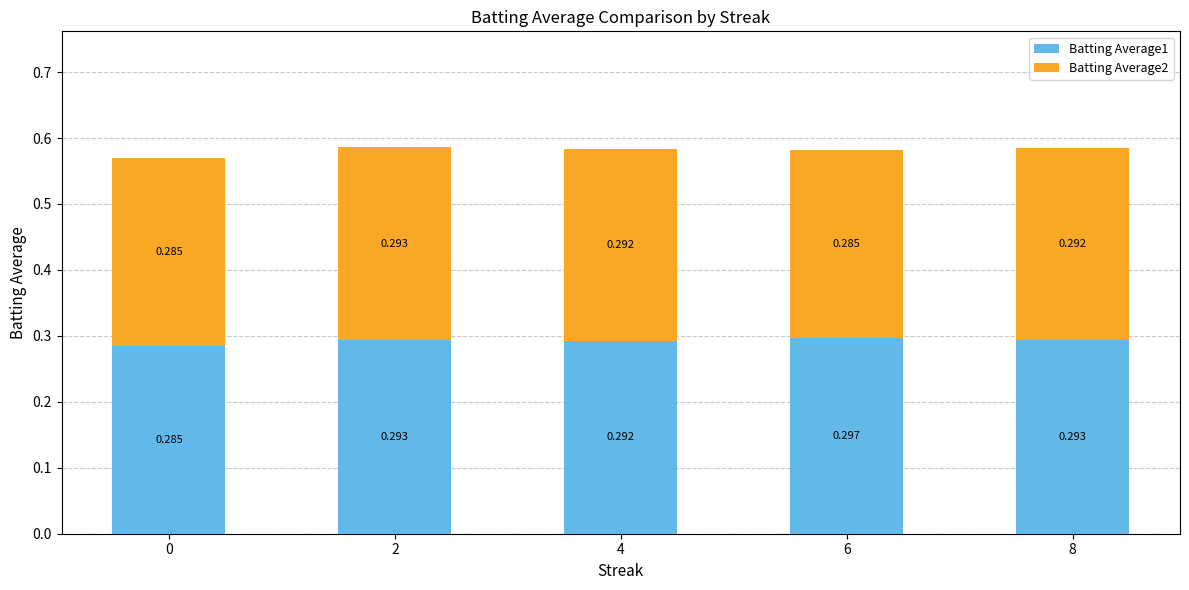

Which series has the largest total across all categories?

Batting Average1